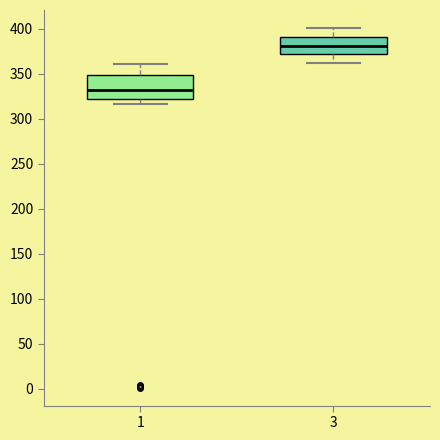

Where does the upper whisker of the box at x = 3 end on the y-axis? The values are not printed on the chart, so give them approximately, as read against the axis.

400